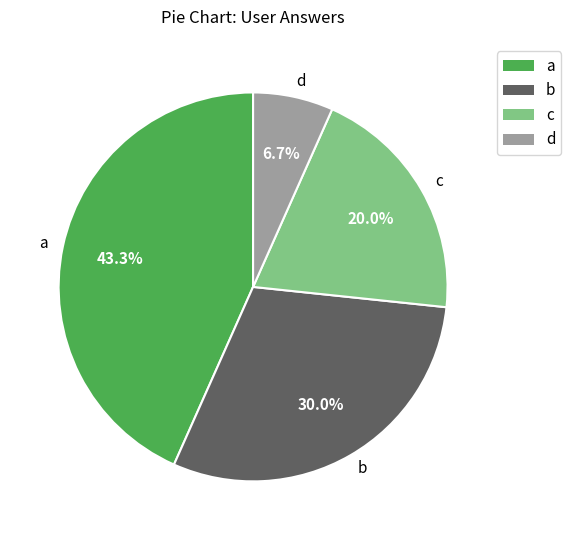

Is it true that c is 33% of the pie?

False